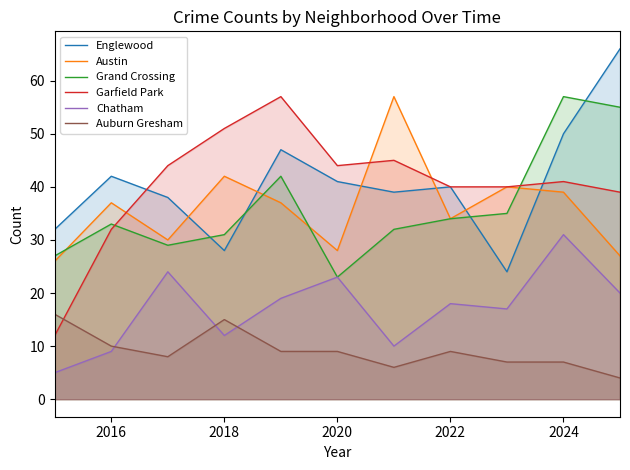

Which series has the largest range (max minus min)?

Garfield Park